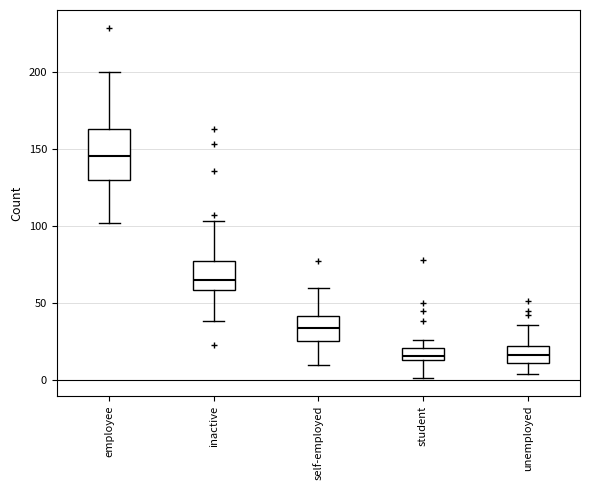

Where does the median line of the box for employee sit on the y-axis? The values are not printed on the chart, so give them approximately, as read against the axis.

145